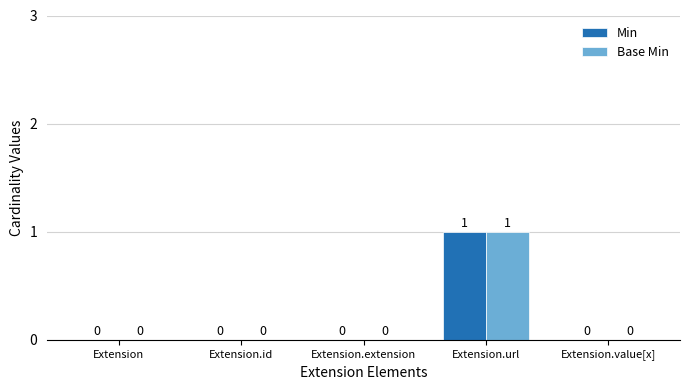

What are all the series names shown in the legend?

Min, Base Min